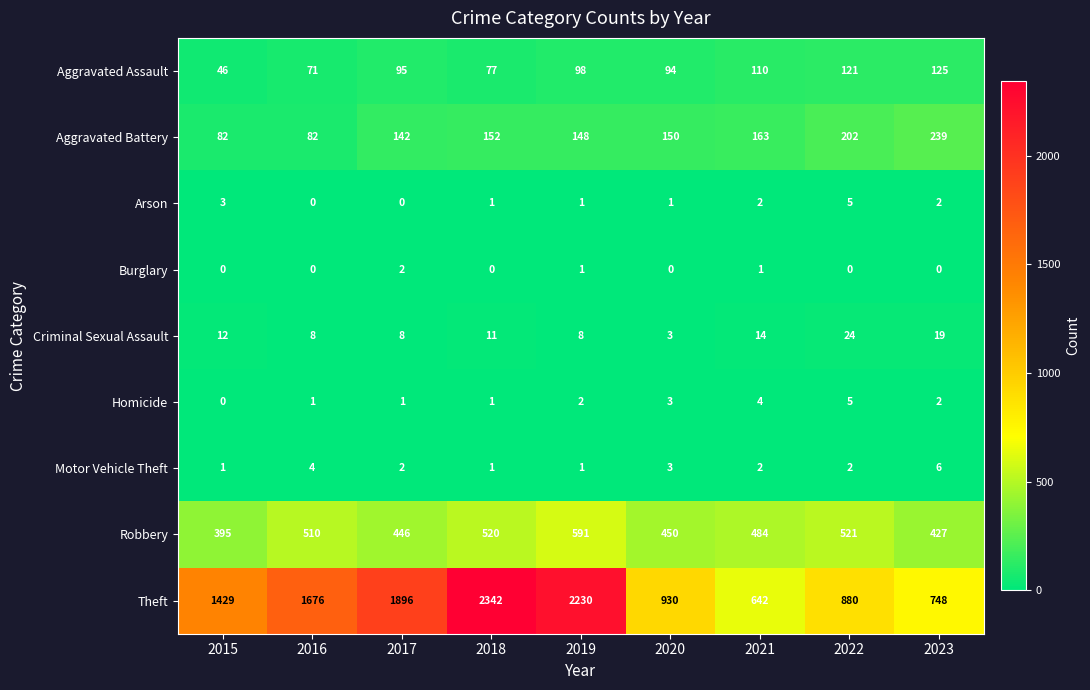

Is it true that Homicide equals 7 at 2022?

False